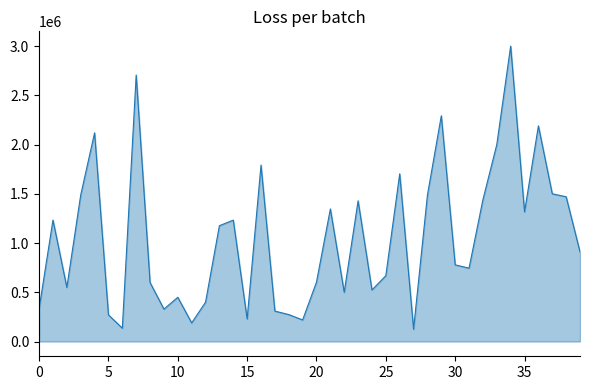

What is the greatest value displayed?

3000000